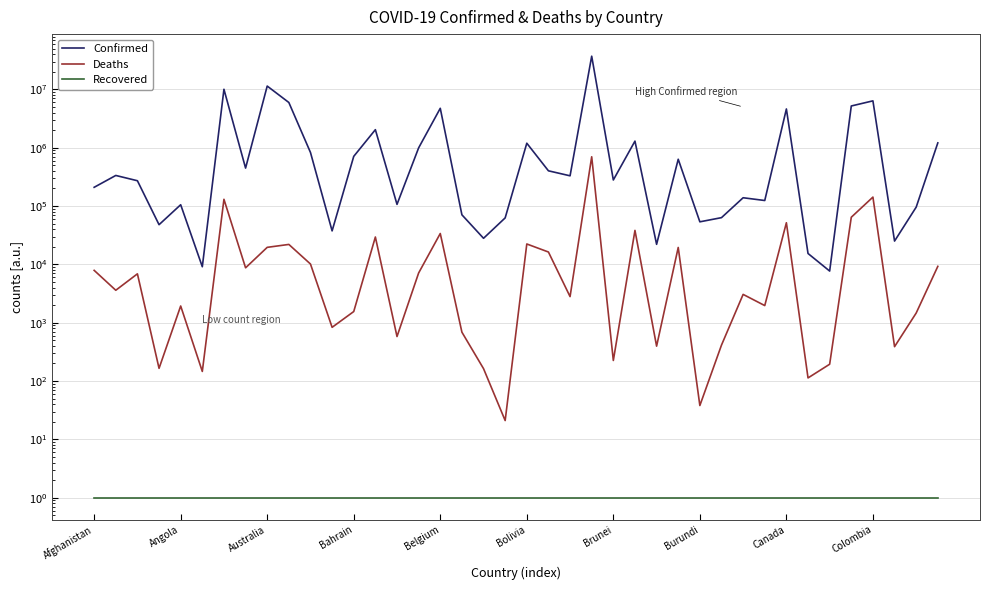

What position from the left is 37?

38